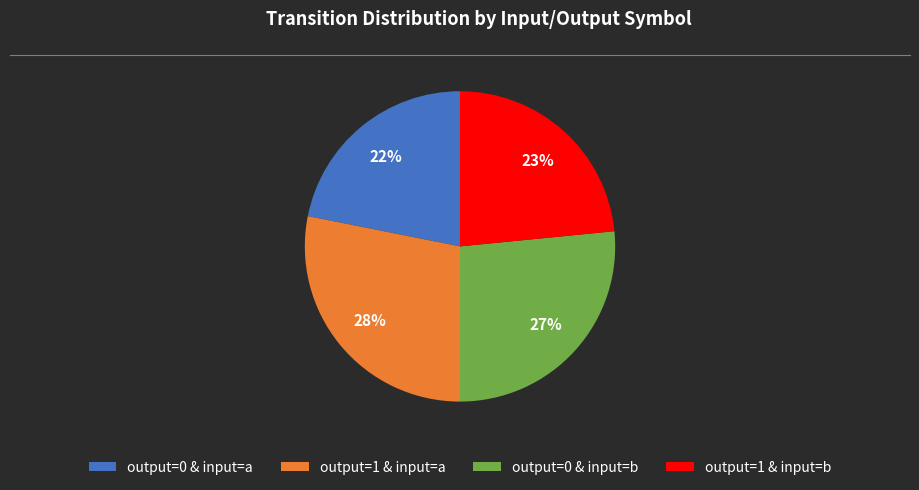

To the nearest percent, what is the difference between the largest and smallest slice percentages?

6%